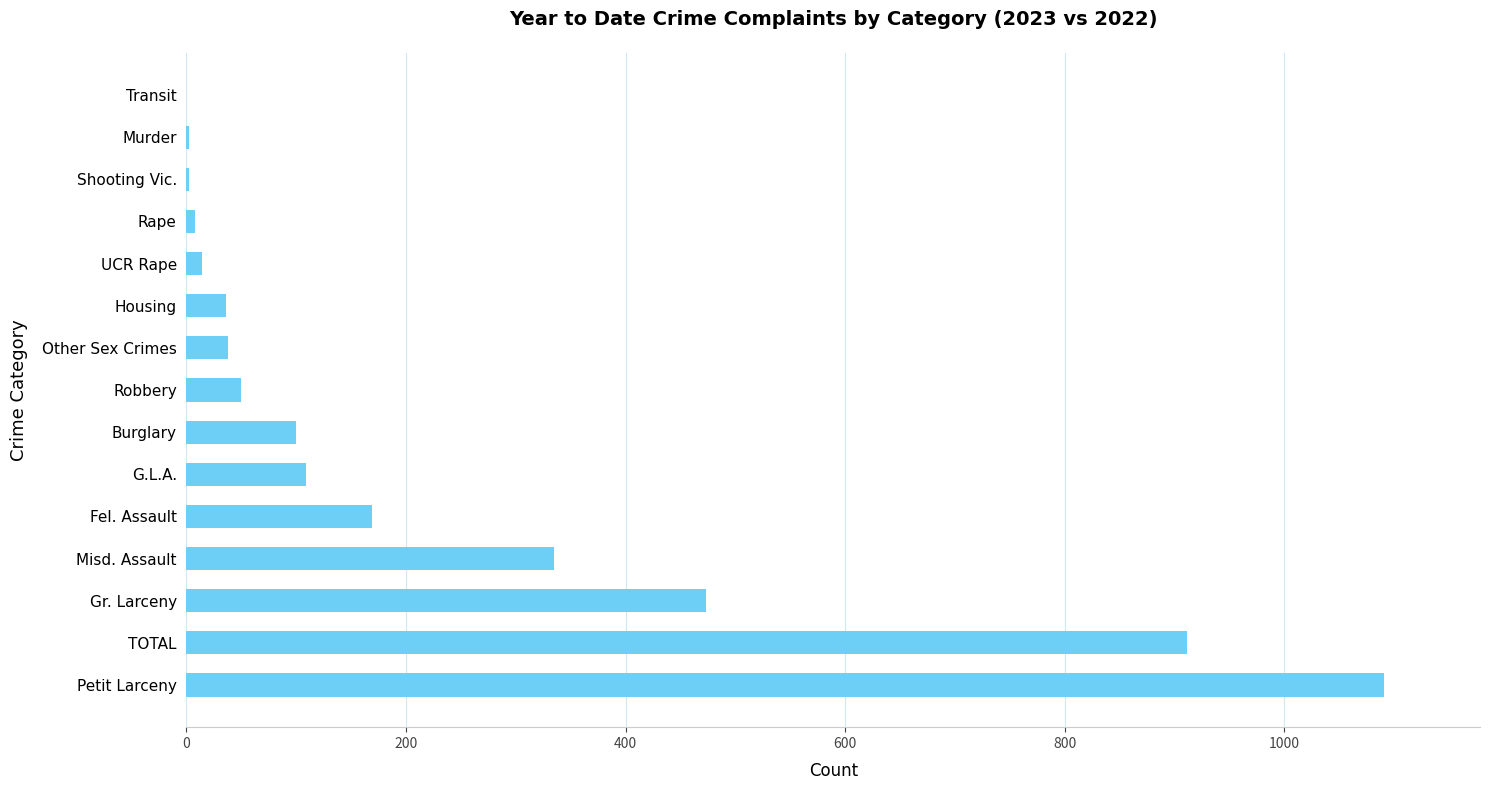

Which category has the highest value across all series?

Petit Larceny